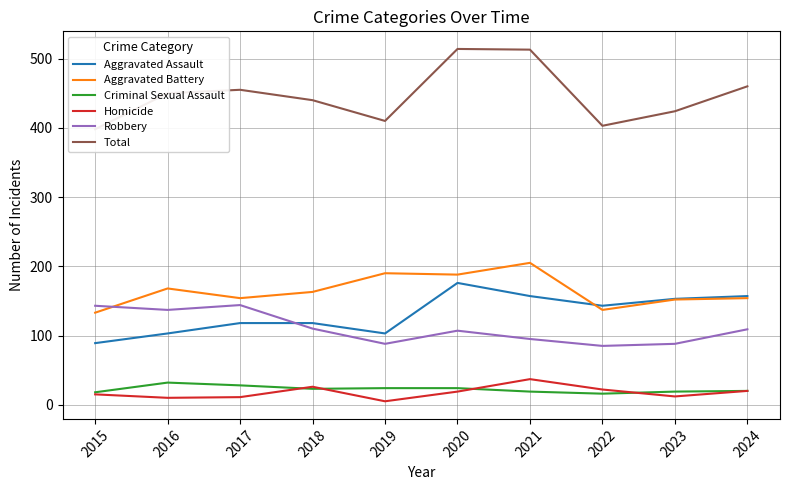

What is the difference between the maximum and minimum values in the Robbery series?

59